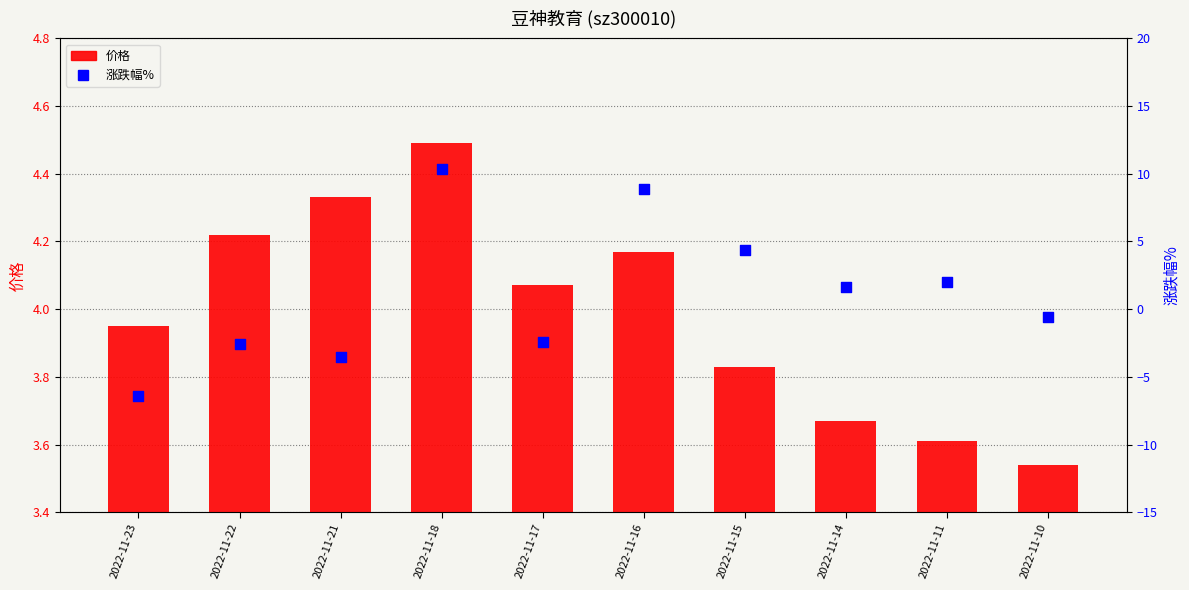

Which series has the largest total across all categories?

价格